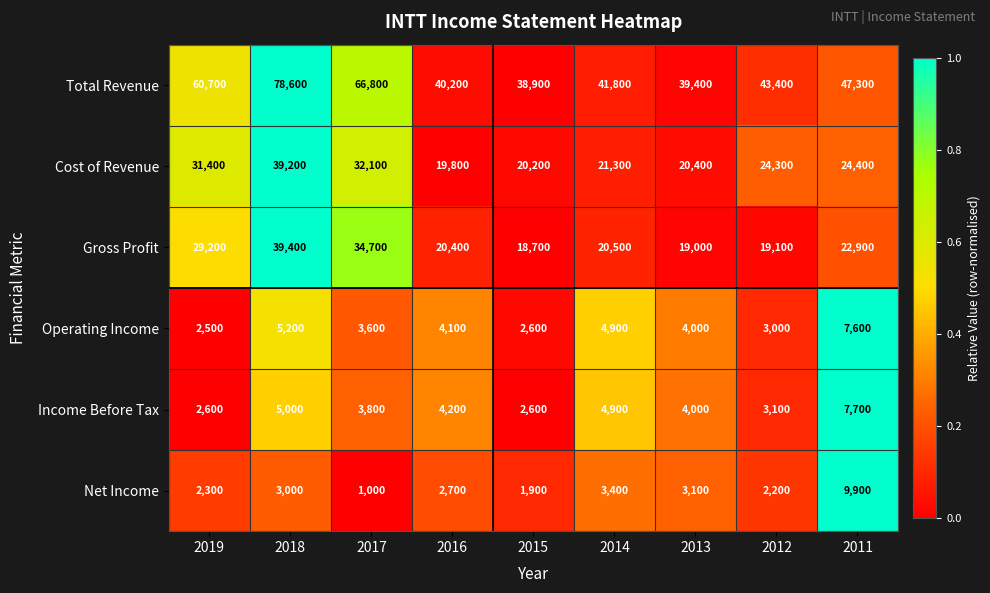

At how many categories does at least one series exceed 15815?

9